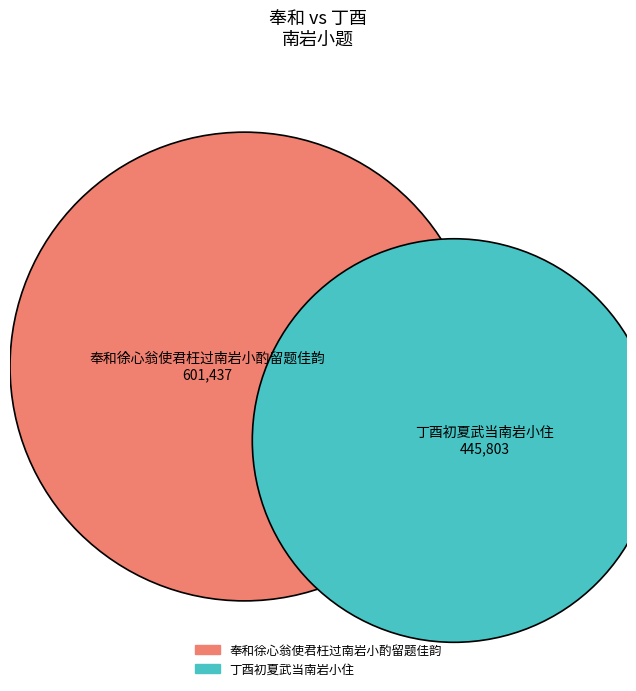

Between 奉和徐心翁使君枉过南岩小酌留题佳韵 and 丁酉初夏武当南岩小住, which is larger?

奉和徐心翁使君枉过南岩小酌留题佳韵